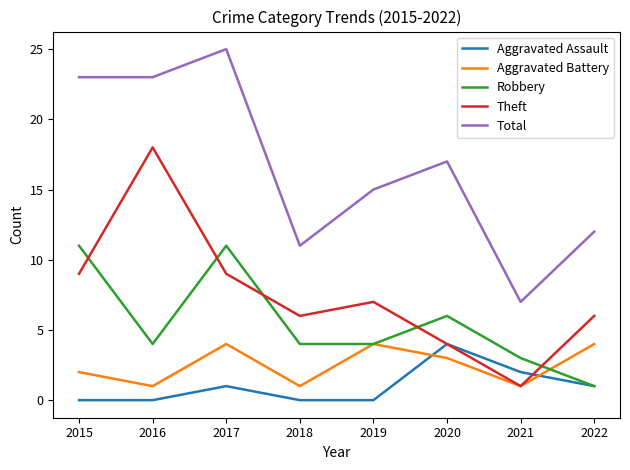

True or false: Aggravated Assault and Total cross at least once.

False